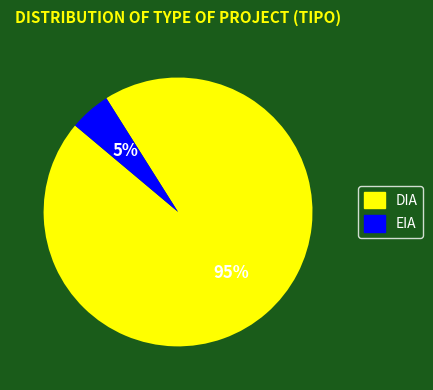

Count the number of slices in the pie.

2